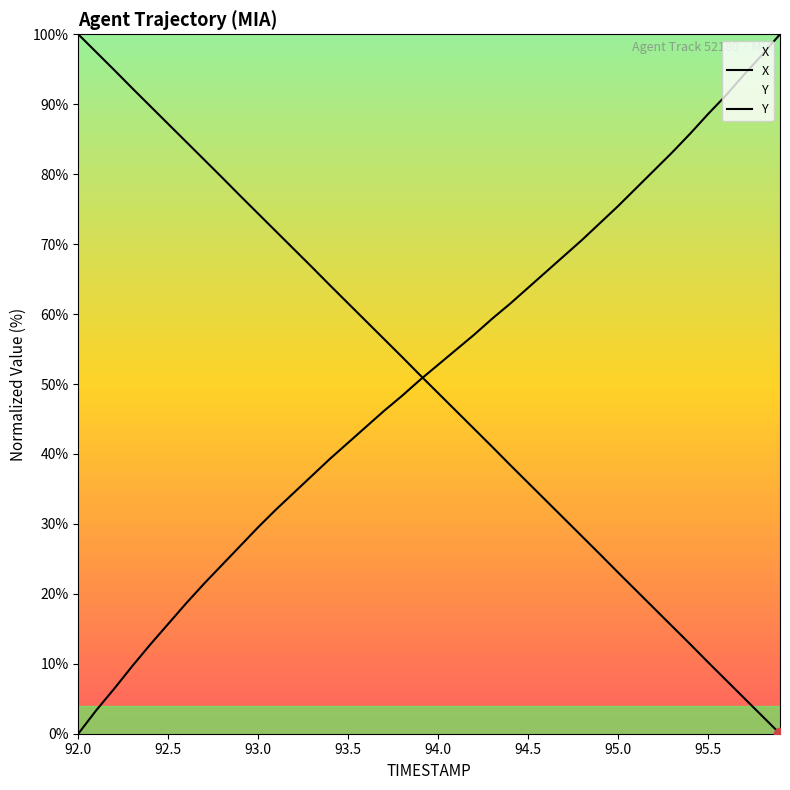

Which series has the largest total across all categories?

X